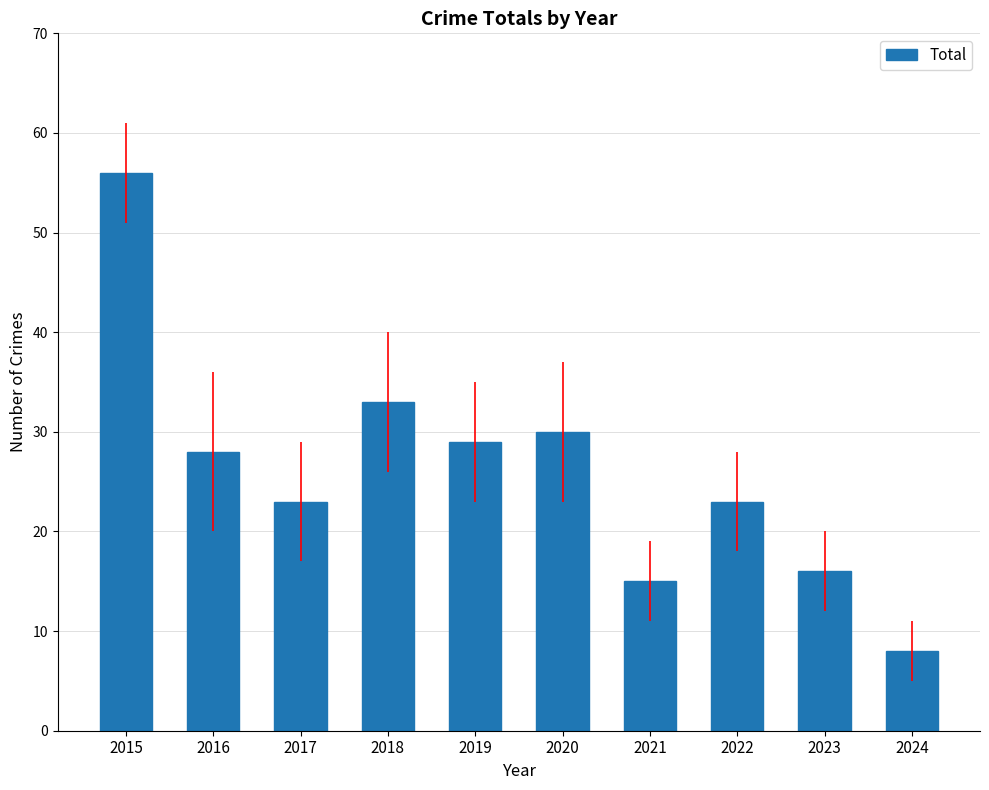

What is the ratio of the value at 2021 to the value at 2017?

0.7